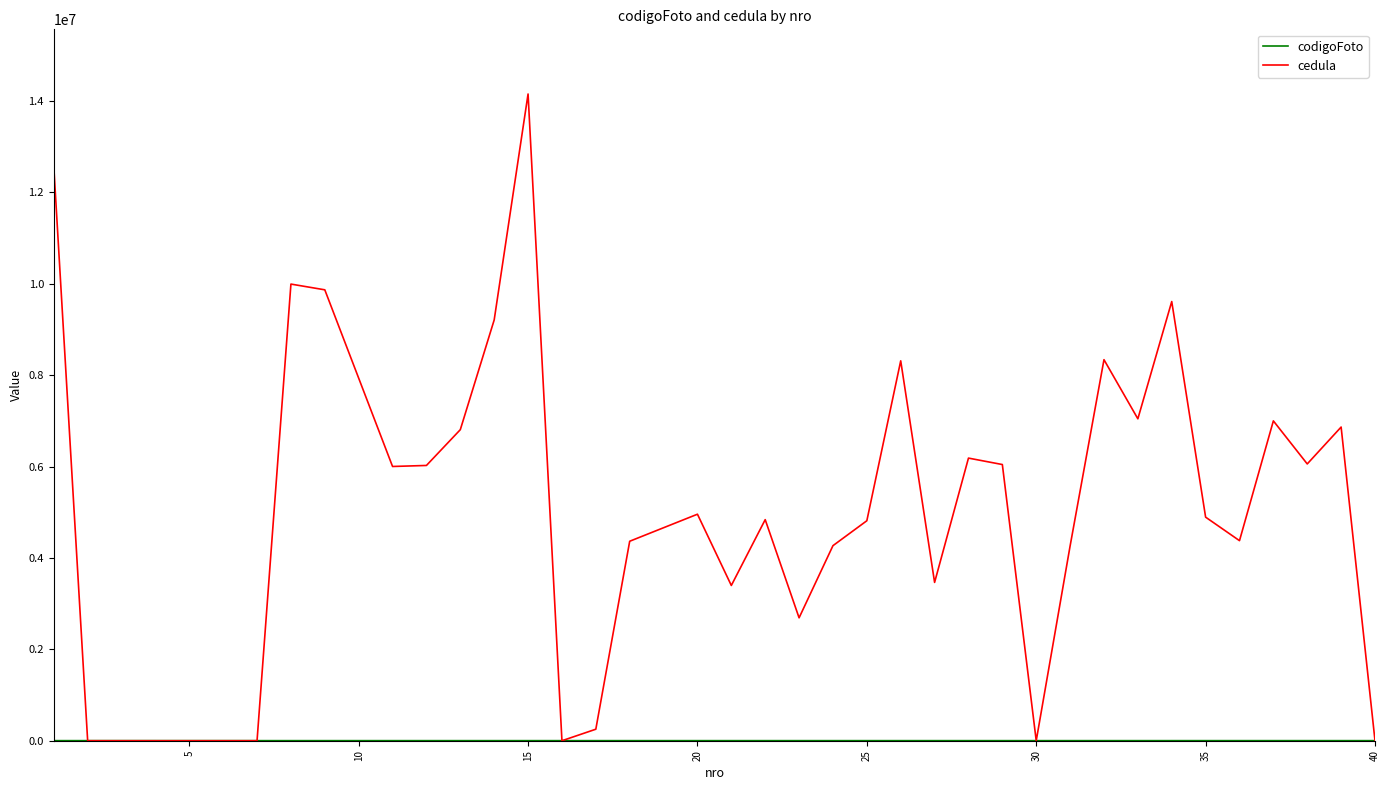

Which series has the widest spread of values?

cedula